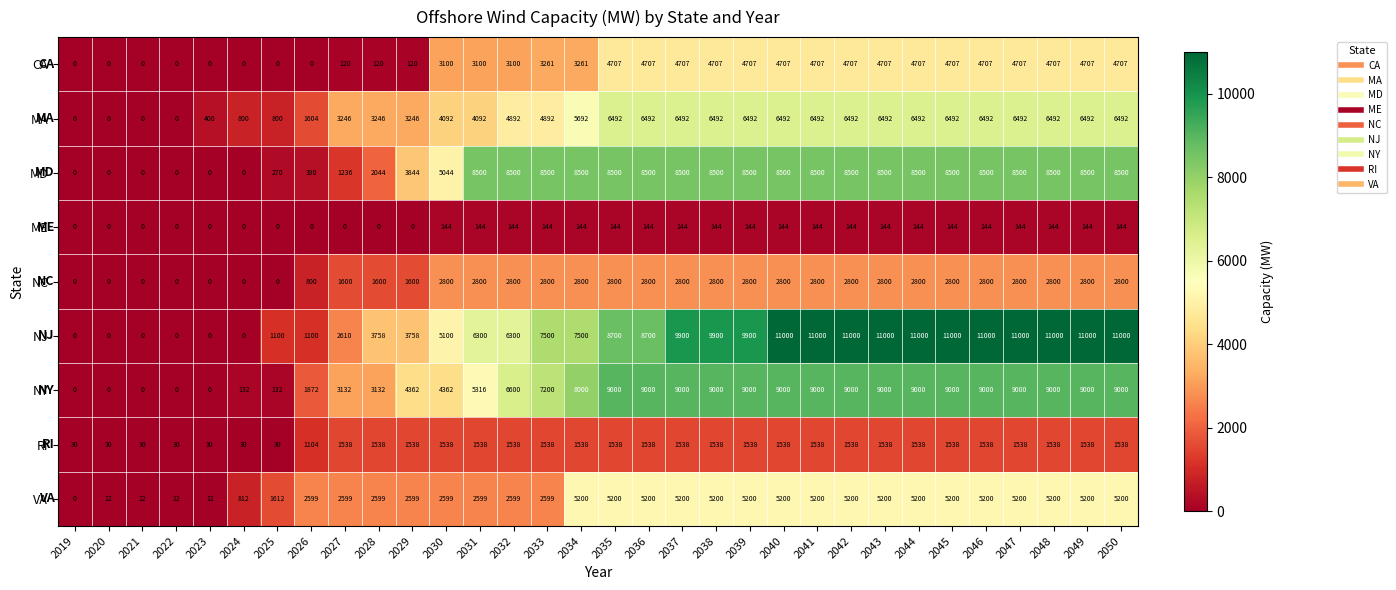

Is it true that NY equals 2642 at 2035?

False